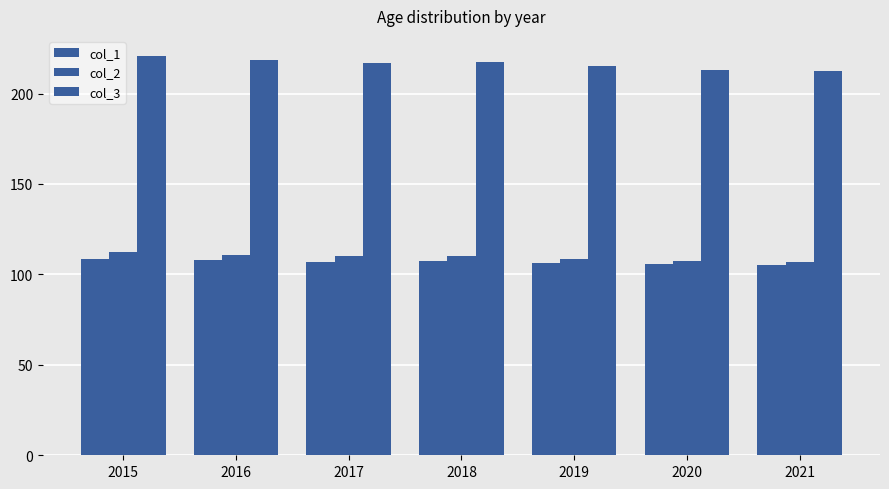

Reading left to right, what are all the values shown in this chart?

col_1: 108.3	107.8	107.0	107.2	106.4	105.6	105.5
col_2: 112.5	110.7	110.0	110.2	108.7	107.2	107.1
col_3: 220.8	218.6	217.0	217.4	215.1	212.8	212.6